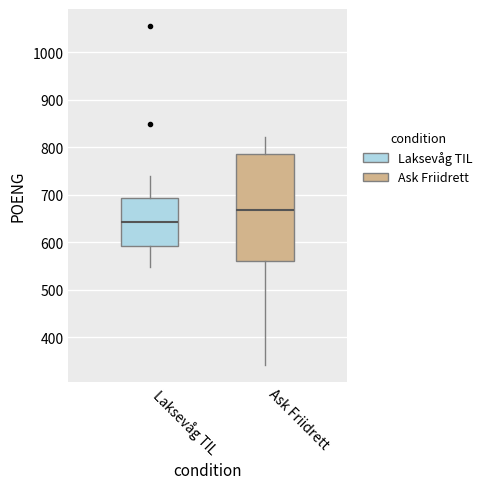

Reading left to right, transcribe this box plot: for each box, give where its median line is, the range the box spans, and where its two whiskers end, as read against the y-axis. The values are not printed on the chart, so give them approximately, as read against the axis.

Laksevåg TIL: median 640, box 590 to 690, whiskers 550 to 740
Ask Friidrett: median 670, box 560 to 790, whiskers 340 to 820